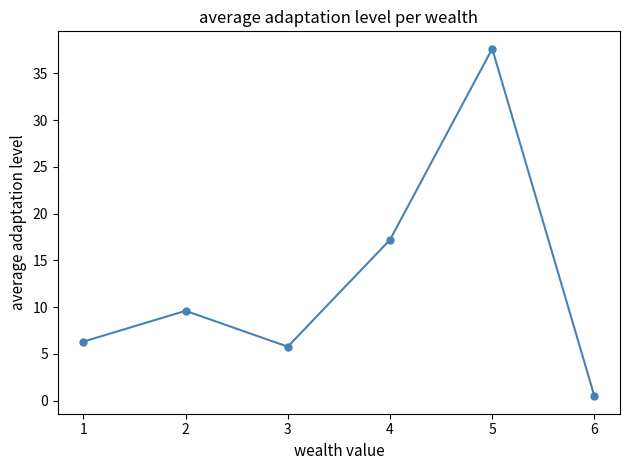

What is the ratio of the value at 2 to the value at 4?

0.6